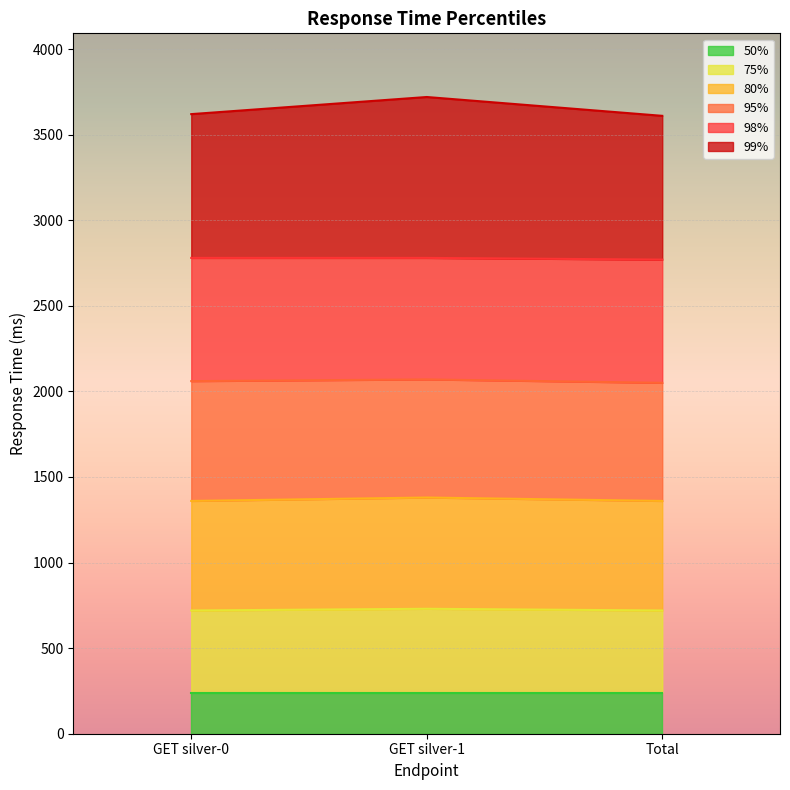

What is the value of the 80% point at the 2nd from the left?

1380